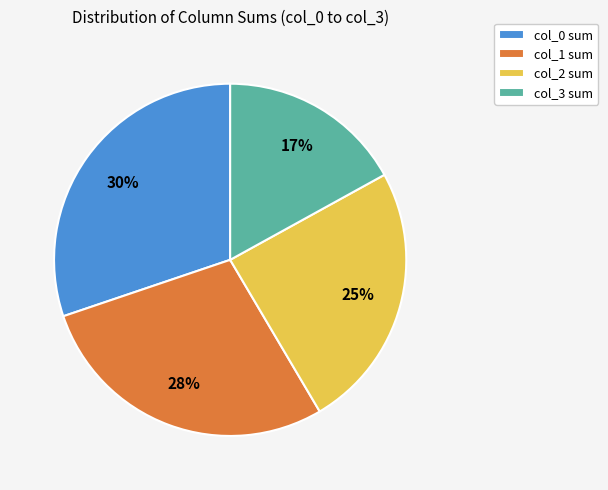

How many slices are in this pie chart?

4